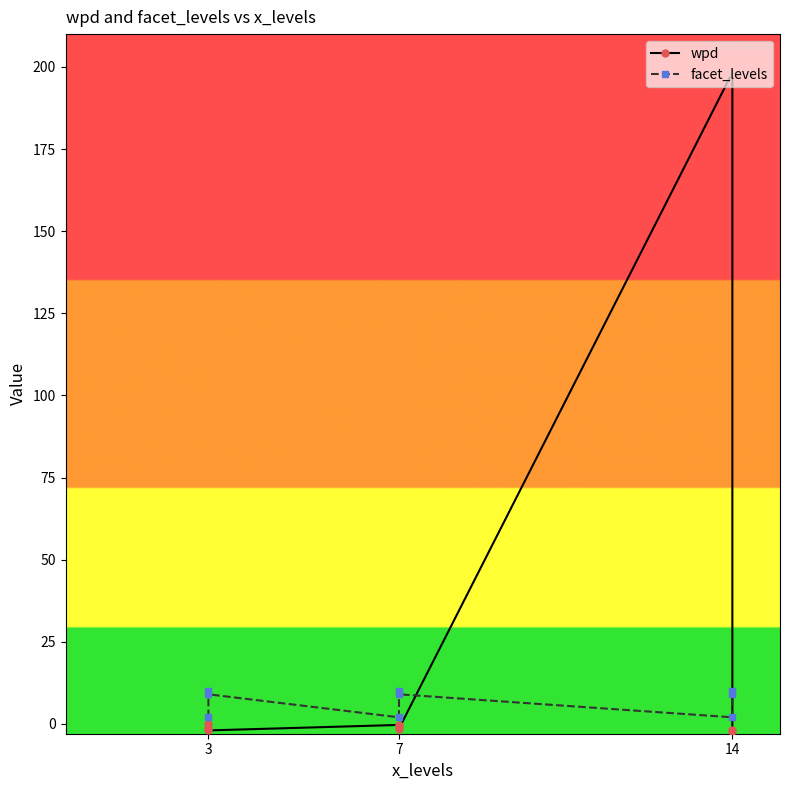

How many values in the facet_levels series exceed 9?

3